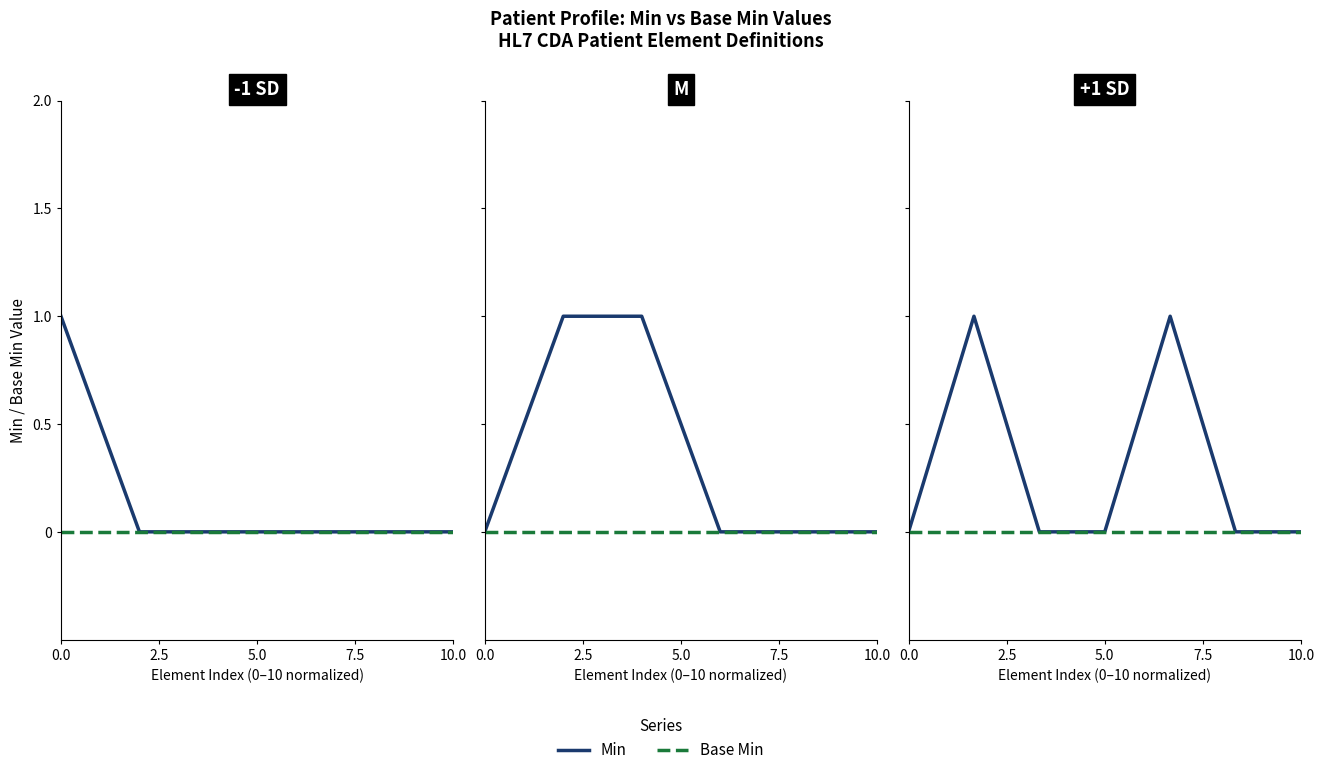

What is the difference between the maximum and minimum values in the Min series?

1